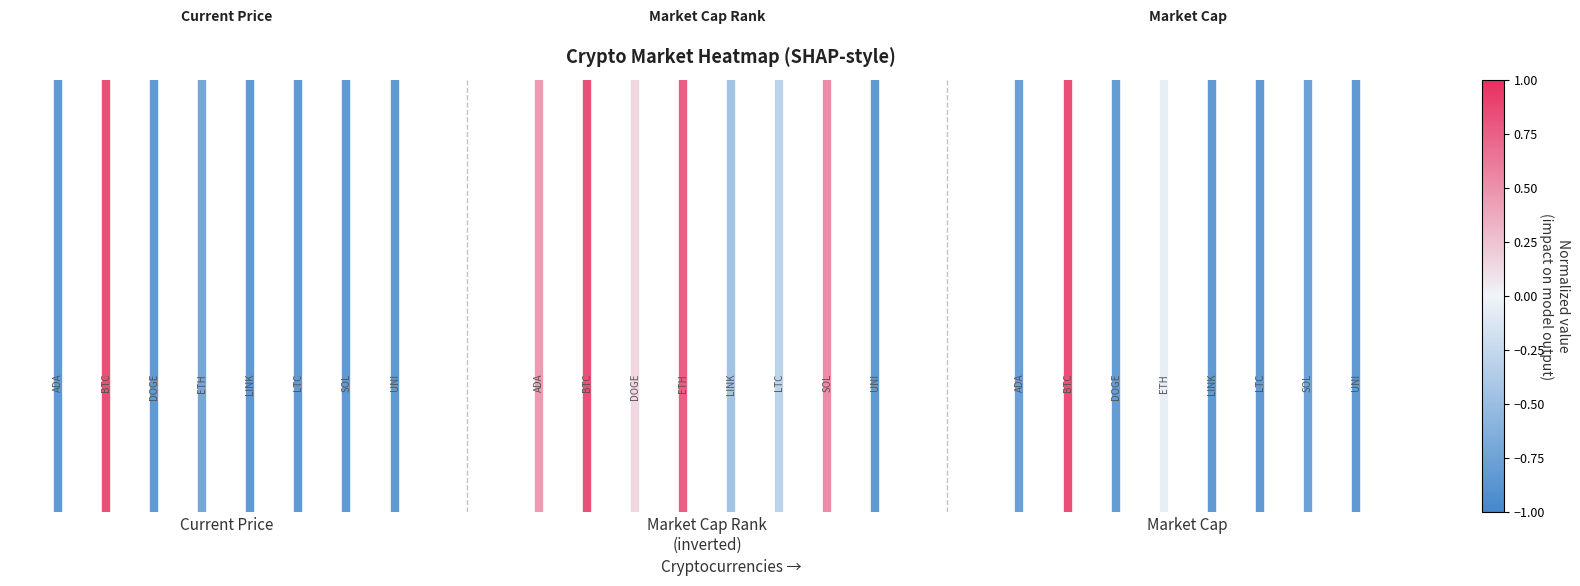

Rank the series by their maximum value, from highest to lowest.

Current Price, Market Cap Rank
(inverted), Market Cap